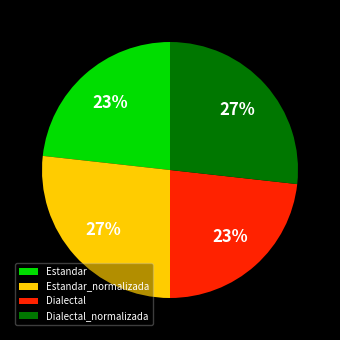

To the nearest percent, what portion does Estandar_normalizada represent?

27%